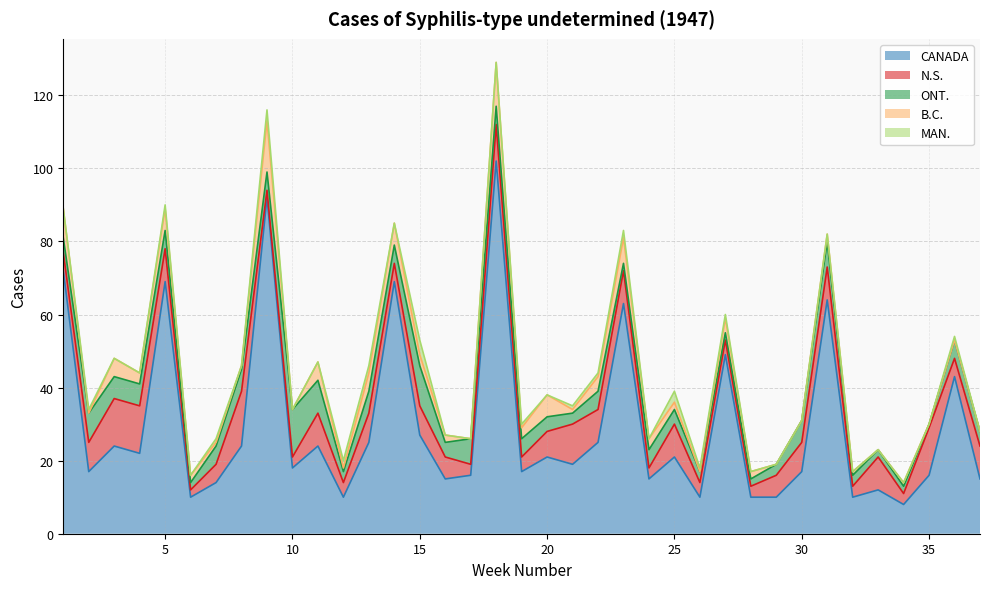

At which label is CANADA closest to 55?

27